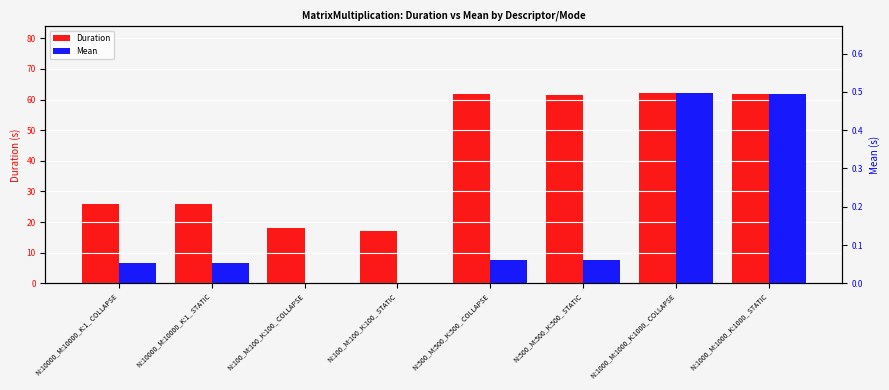

What is the minimum value for Duration?

17.2